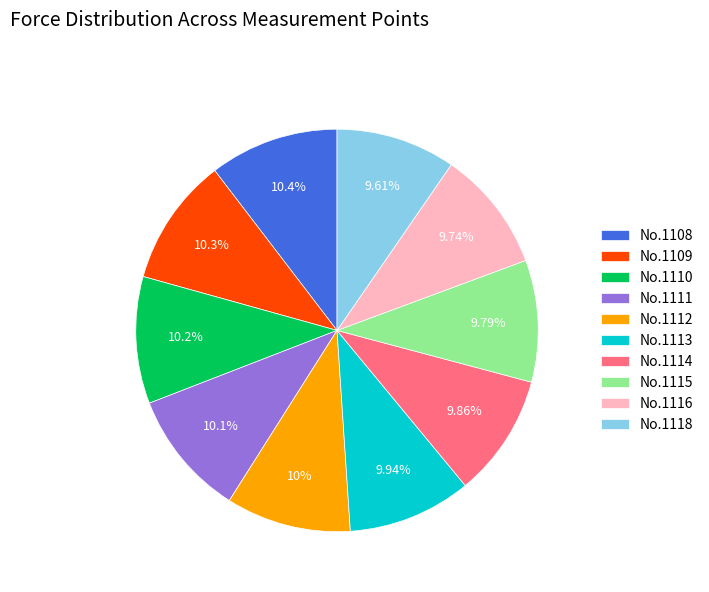

Combined, do No.1113 and No.1110 account for over 50%?

No